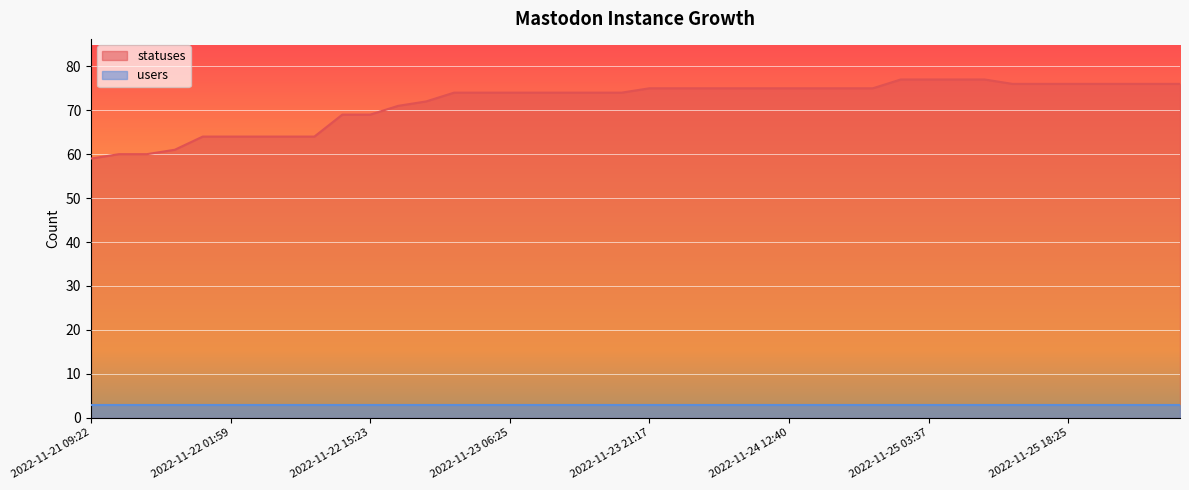

The value at 2022-11-23 09:19 is 17. True or false?

False